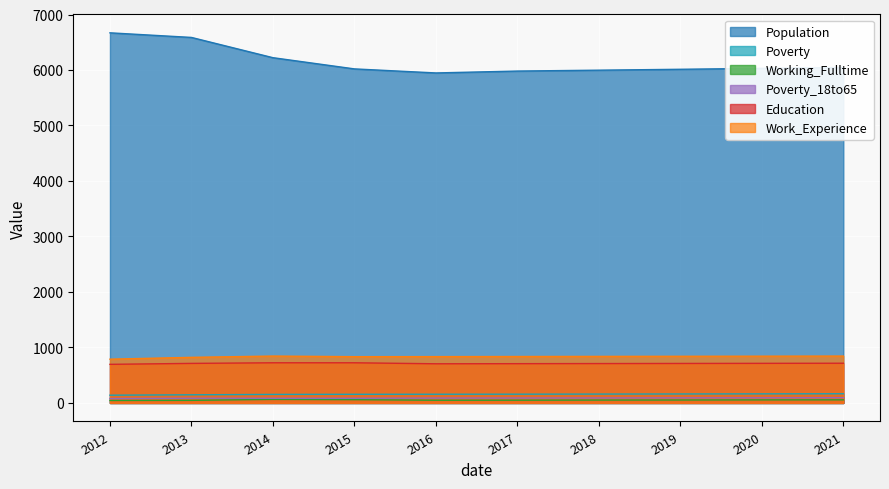

Reading left to right, list all the values displayed in this chart.

Population: 6670	6587	6222	6020	5947	5981	5997	6013	6030	6046
Poverty: 140	147	154	156	157	158	160	162	164	166
Working_Fulltime: 45	47	64	59	49	50	52	53	55	56
Poverty_18to65: 79	85	84	84	88	89	90	92	93	95
Education: 696	713	724	724	706	708	710	712	714	716
Work_Experience: 789	822	845	834	835	837	839	841	843	845